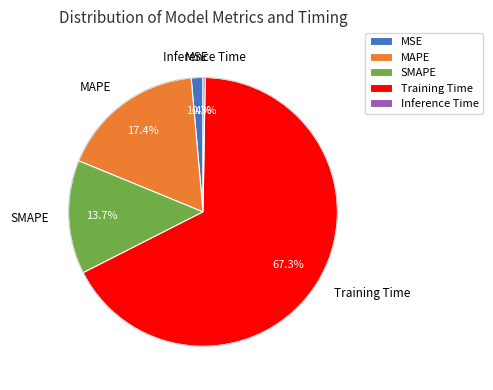

Which slice is the largest?

Training Time